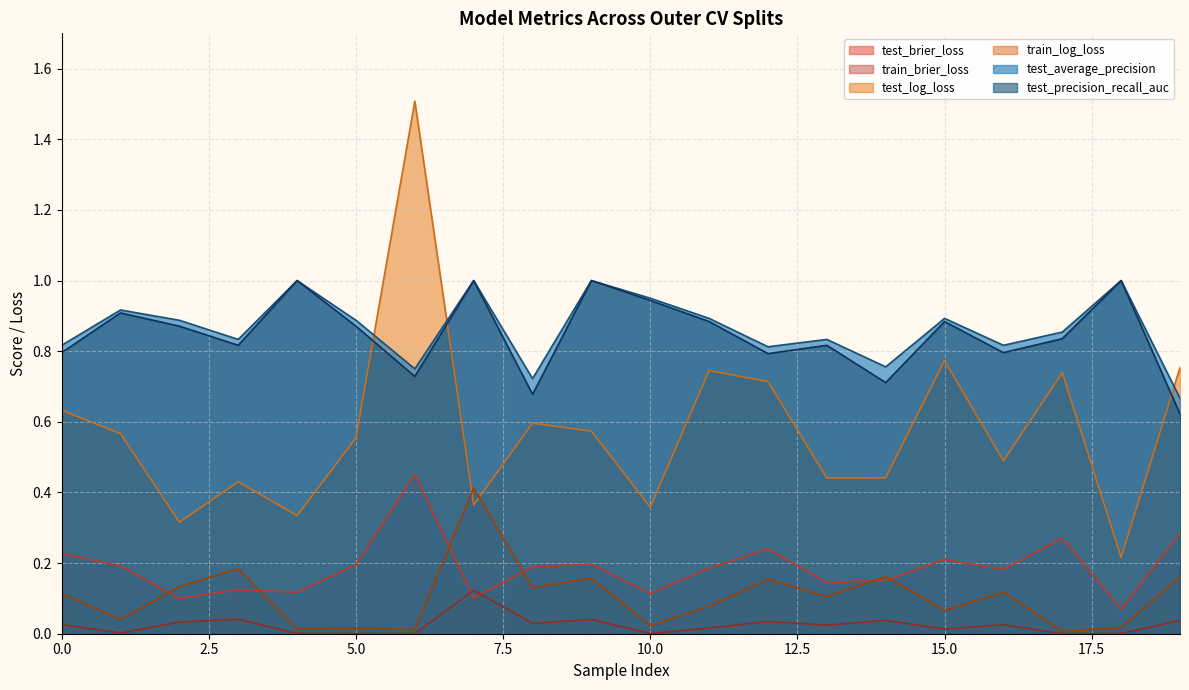

What is the difference between the maximum and minimum values in the test_average_precision series?

0.3